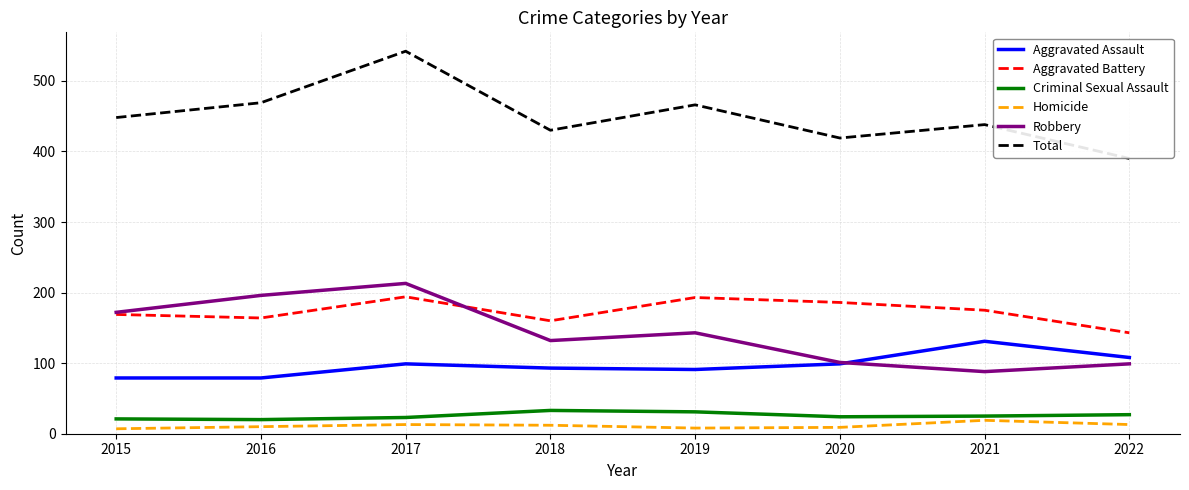

At which category is the sum across all series the highest?

2017